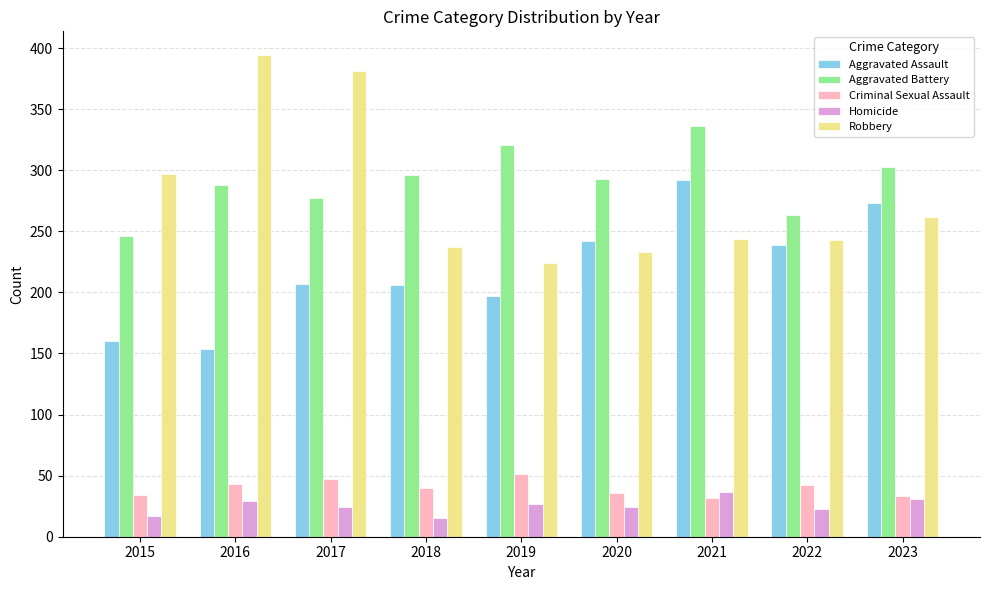

Is the value of Robbery at 2021 greater than the value of Aggravated Battery at 2021?

No